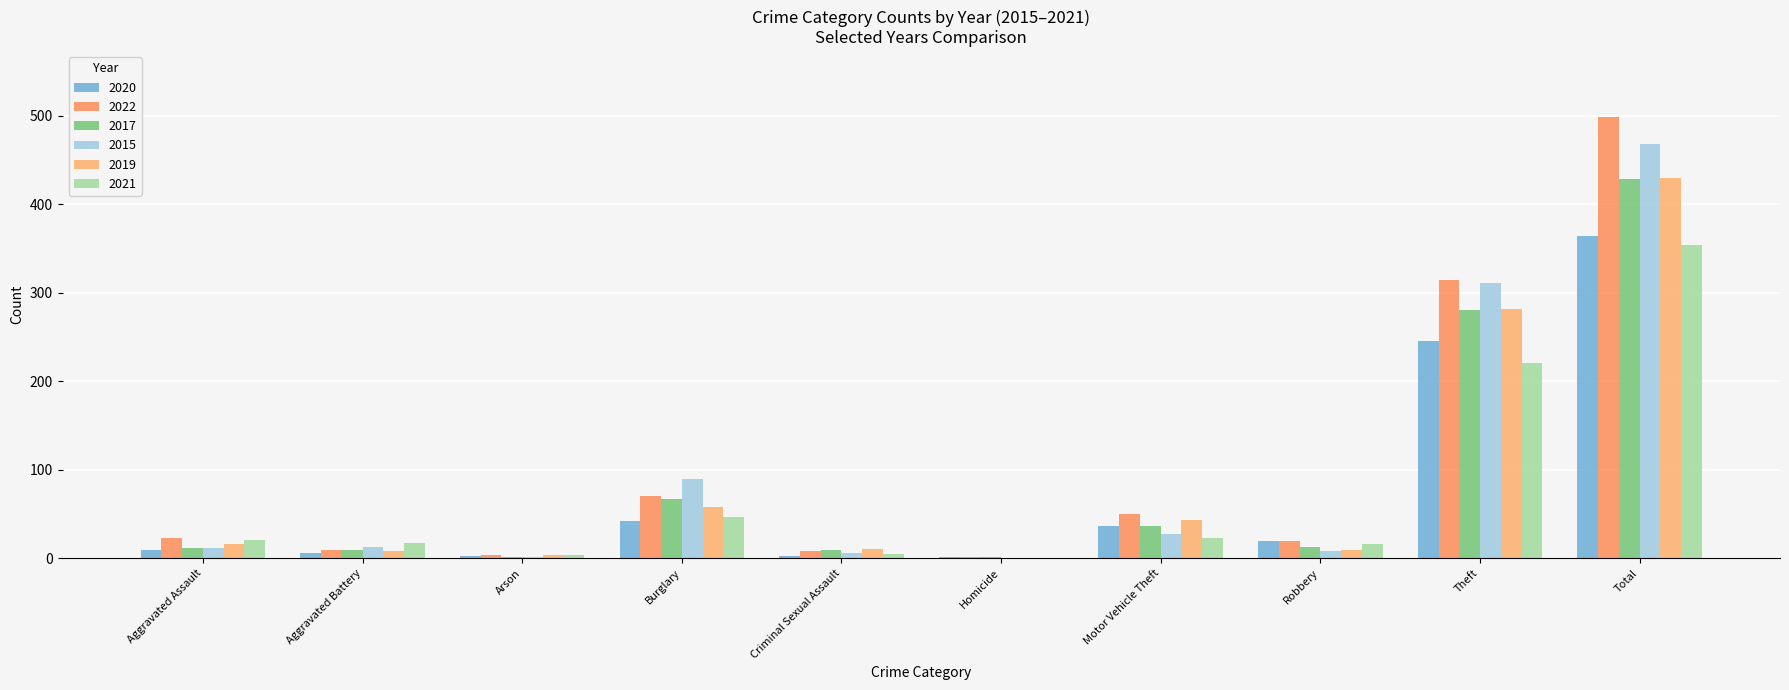

At which category is the sum across all series the highest?

Total